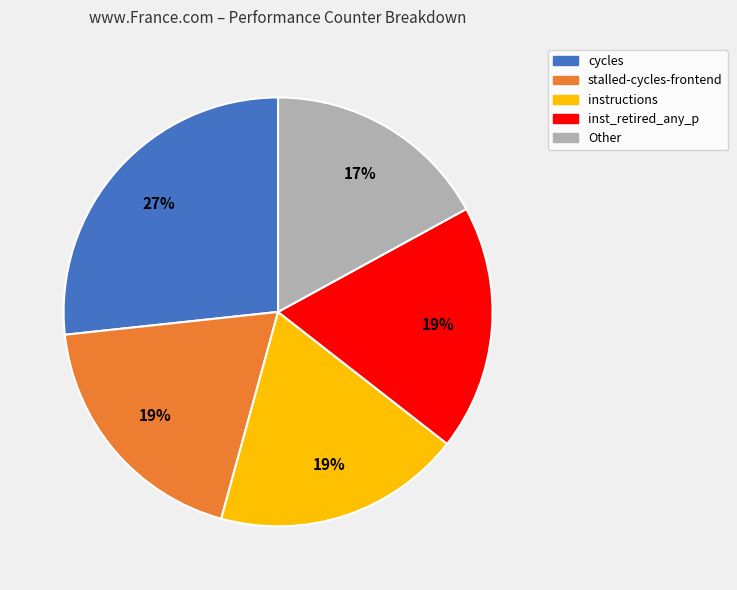

Does any single category account for the majority?

No